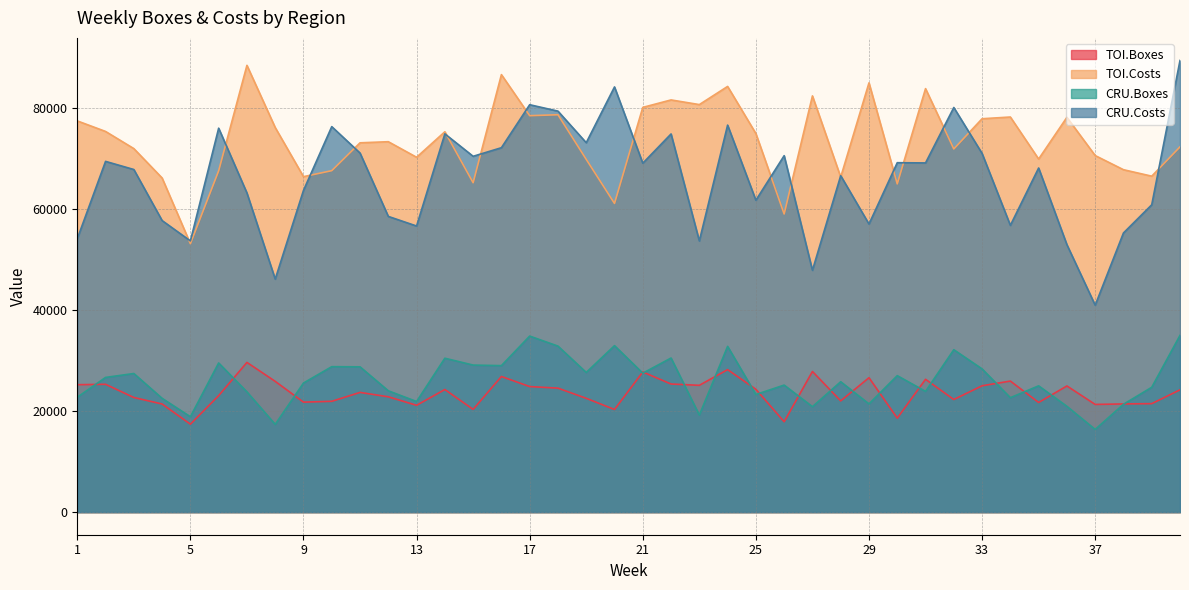

What is the spread (max minus min) of values at 37?

54186.6